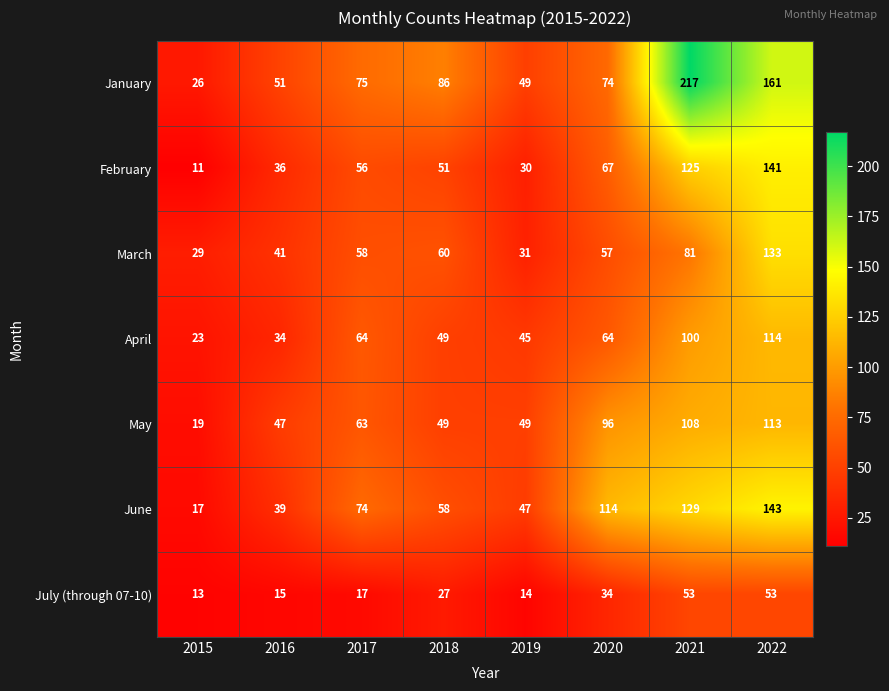

The value of January at 2019 is 28. True or false?

False